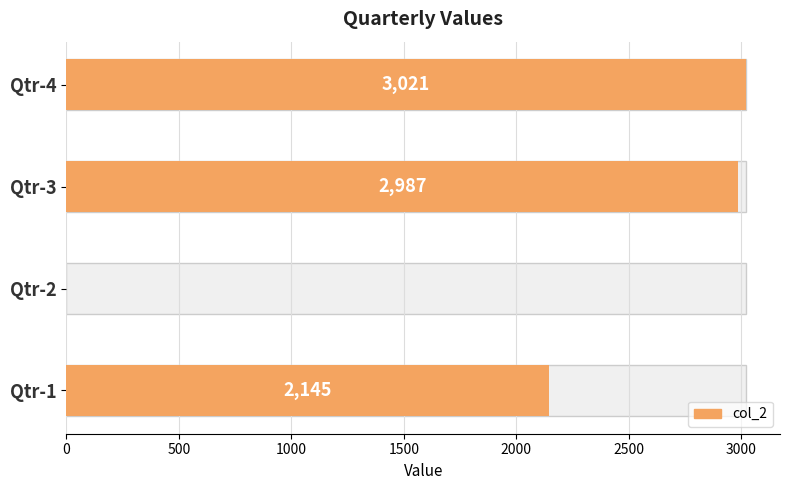

The value at Qtr-2 is 0. True or false?

True